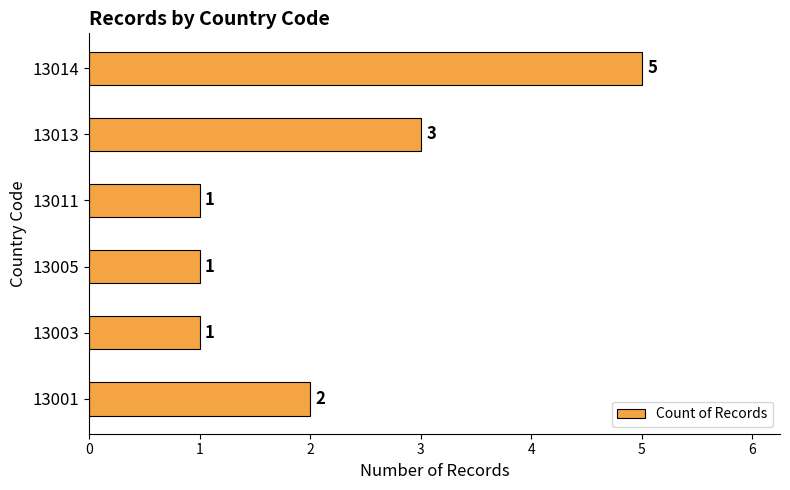

Which has a higher value, 13013 or 13011?

13013